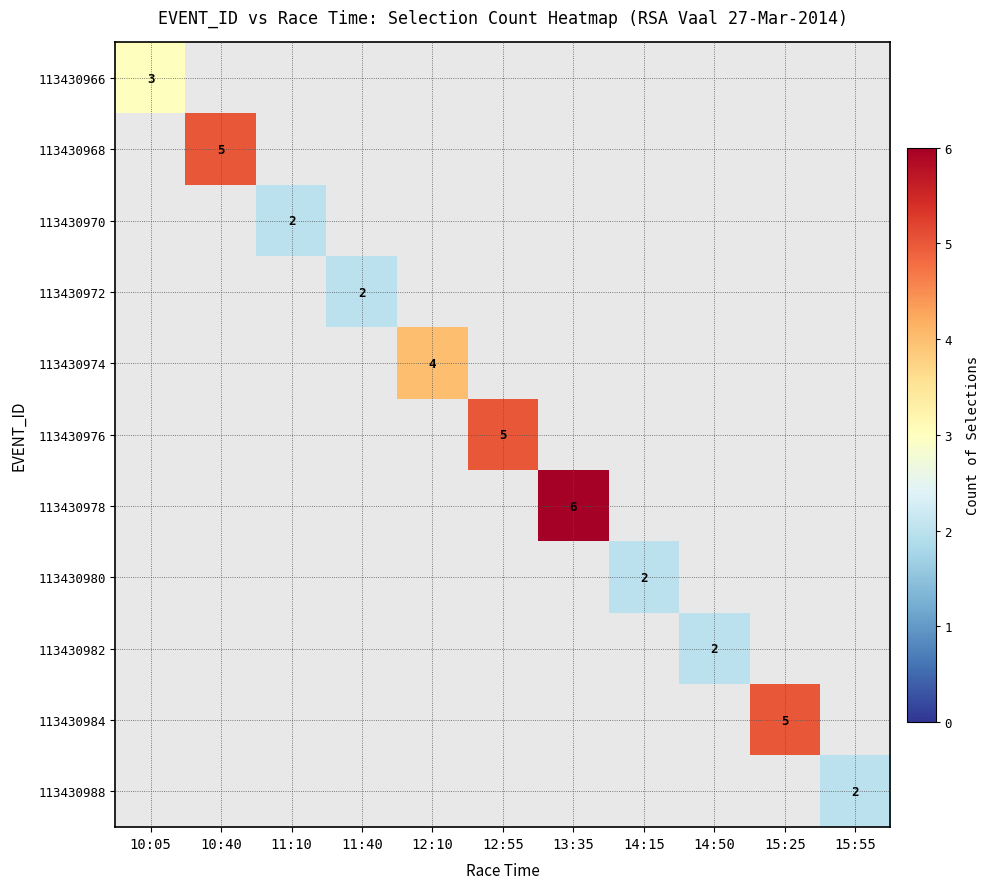

Which label corresponds to the largest value in the chart?

13:35